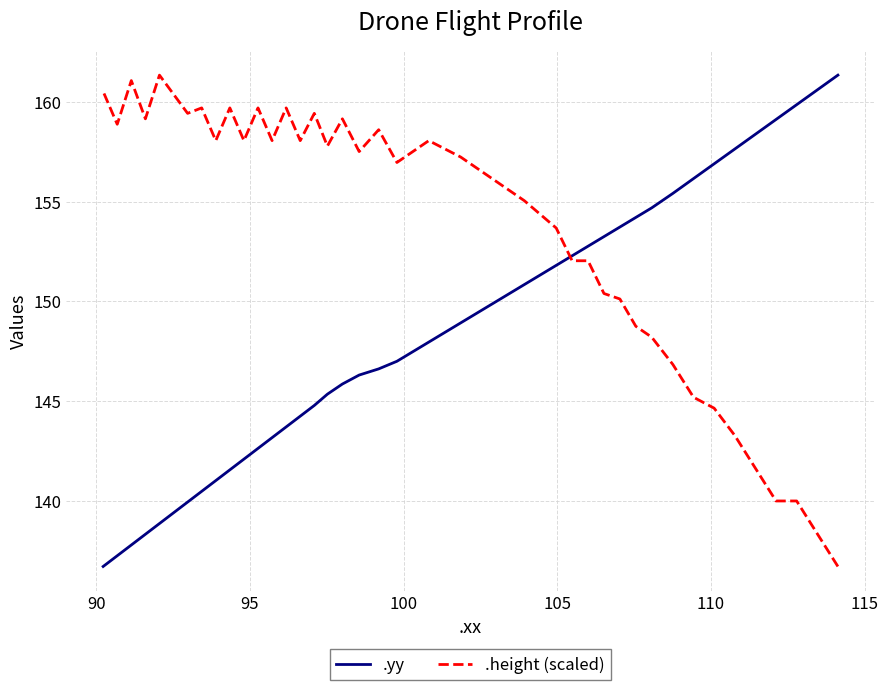

Rank the series by their maximum value, from highest to lowest.

.yy, .height (scaled)